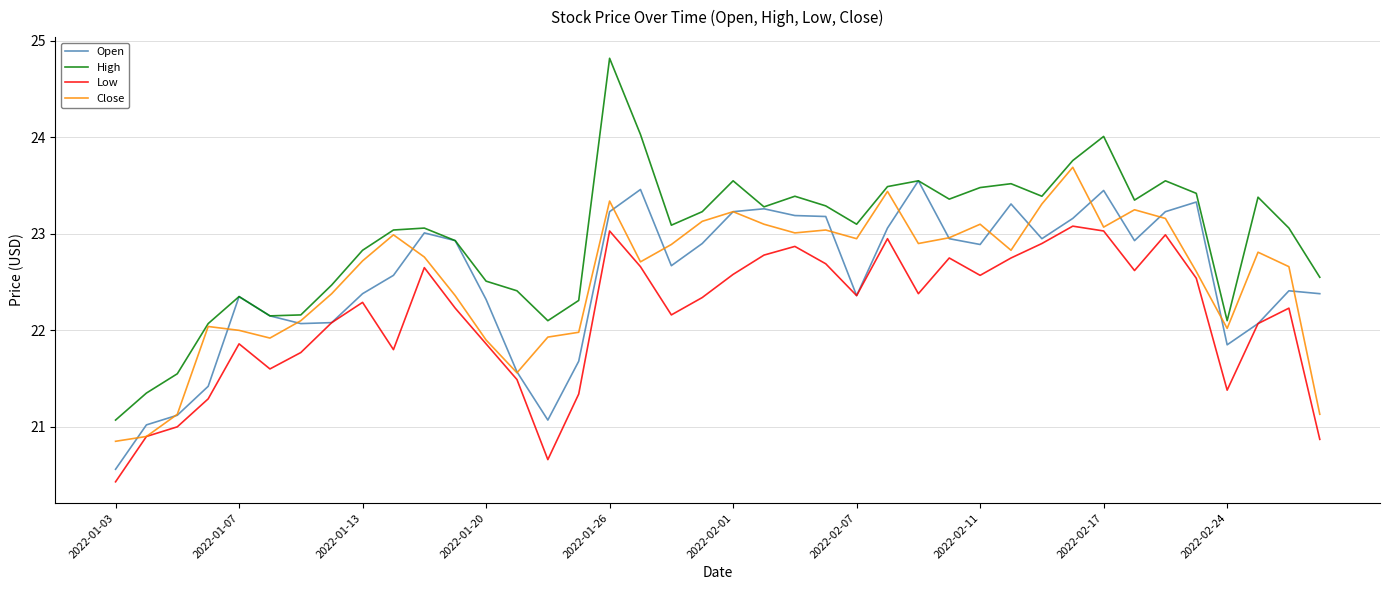

Which series has the largest total across all categories?

High